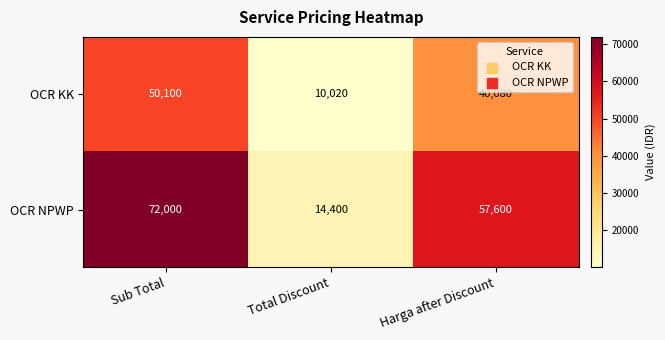

At which category does the chart reach its minimum across all series?

Total Discount